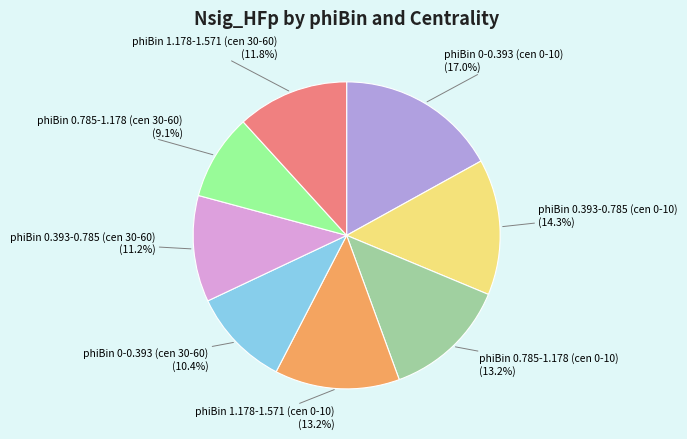

Does any single category account for the majority?

No